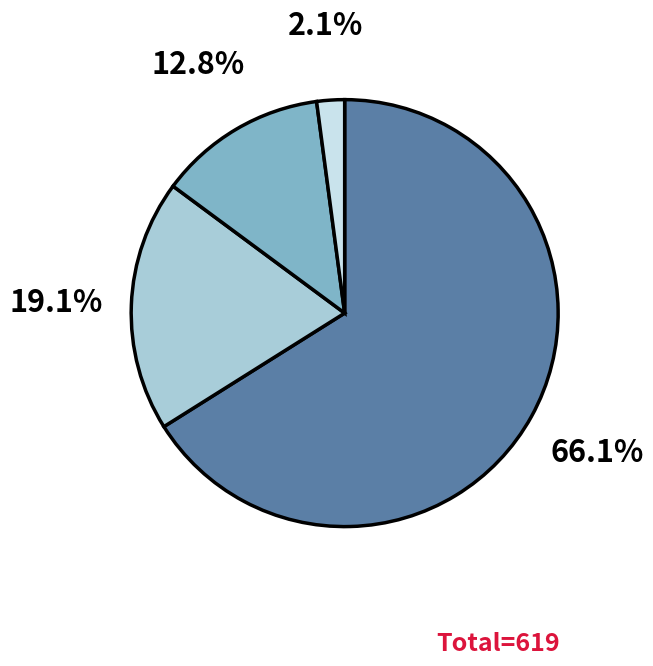

Does any single category account for the majority?

Yes